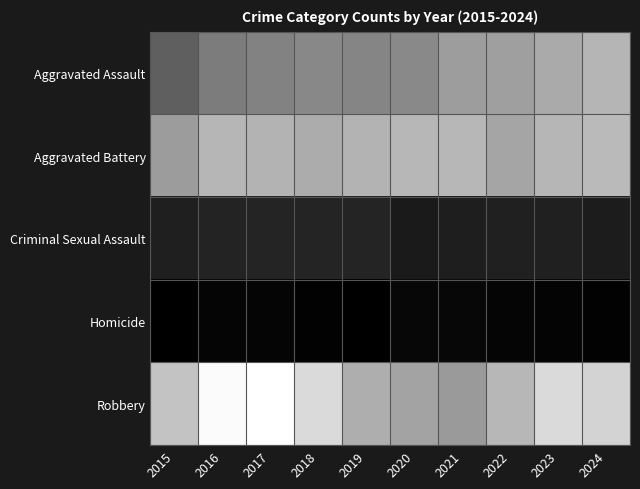

At how many categories does at least one series exceed 838?

10